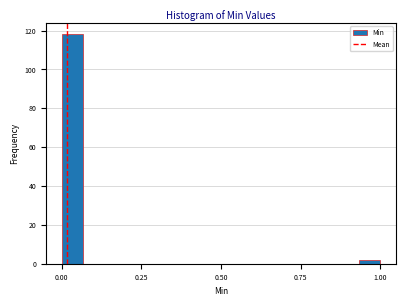

Around what value on the x-axis is the tallest bar? Give the approximate position of its centre, as read against the axis.

0.05